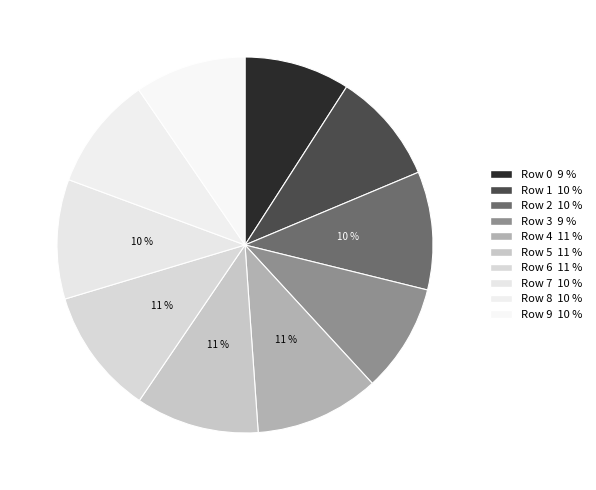

Which category has the biggest portion of the pie?

6